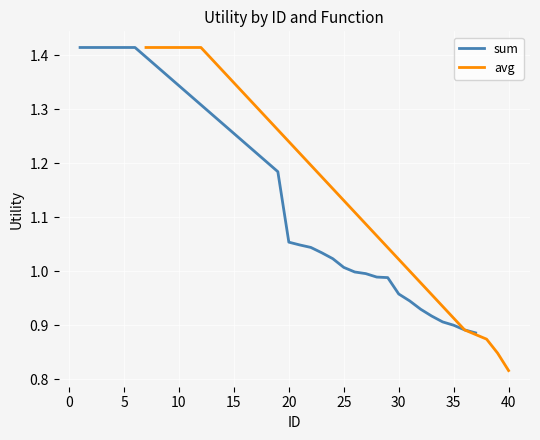

Which series has the widest spread of values?

avg